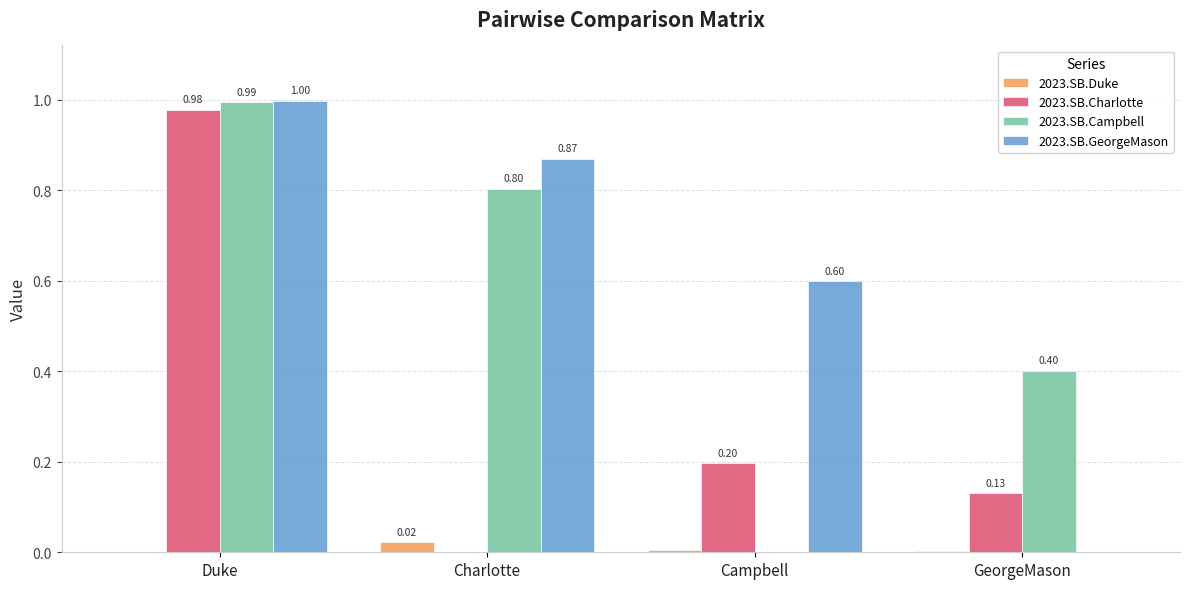

The 2023.SB.Duke series shows 0.0 at Campbell. True or false?

True